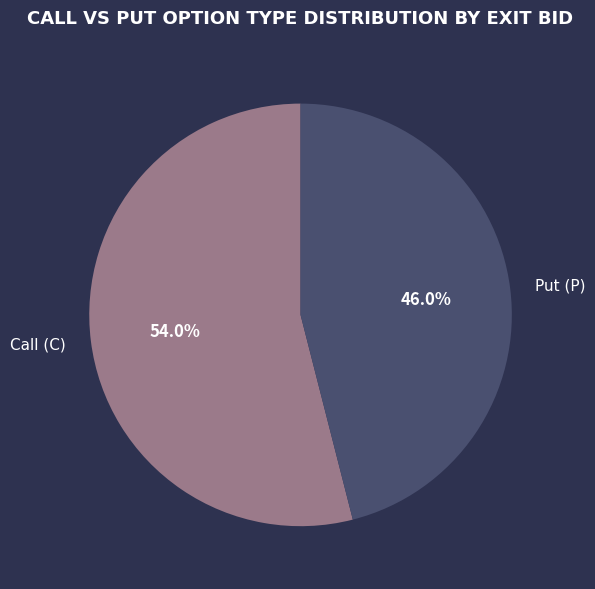

To the nearest percent, what is the average slice percentage?

50%